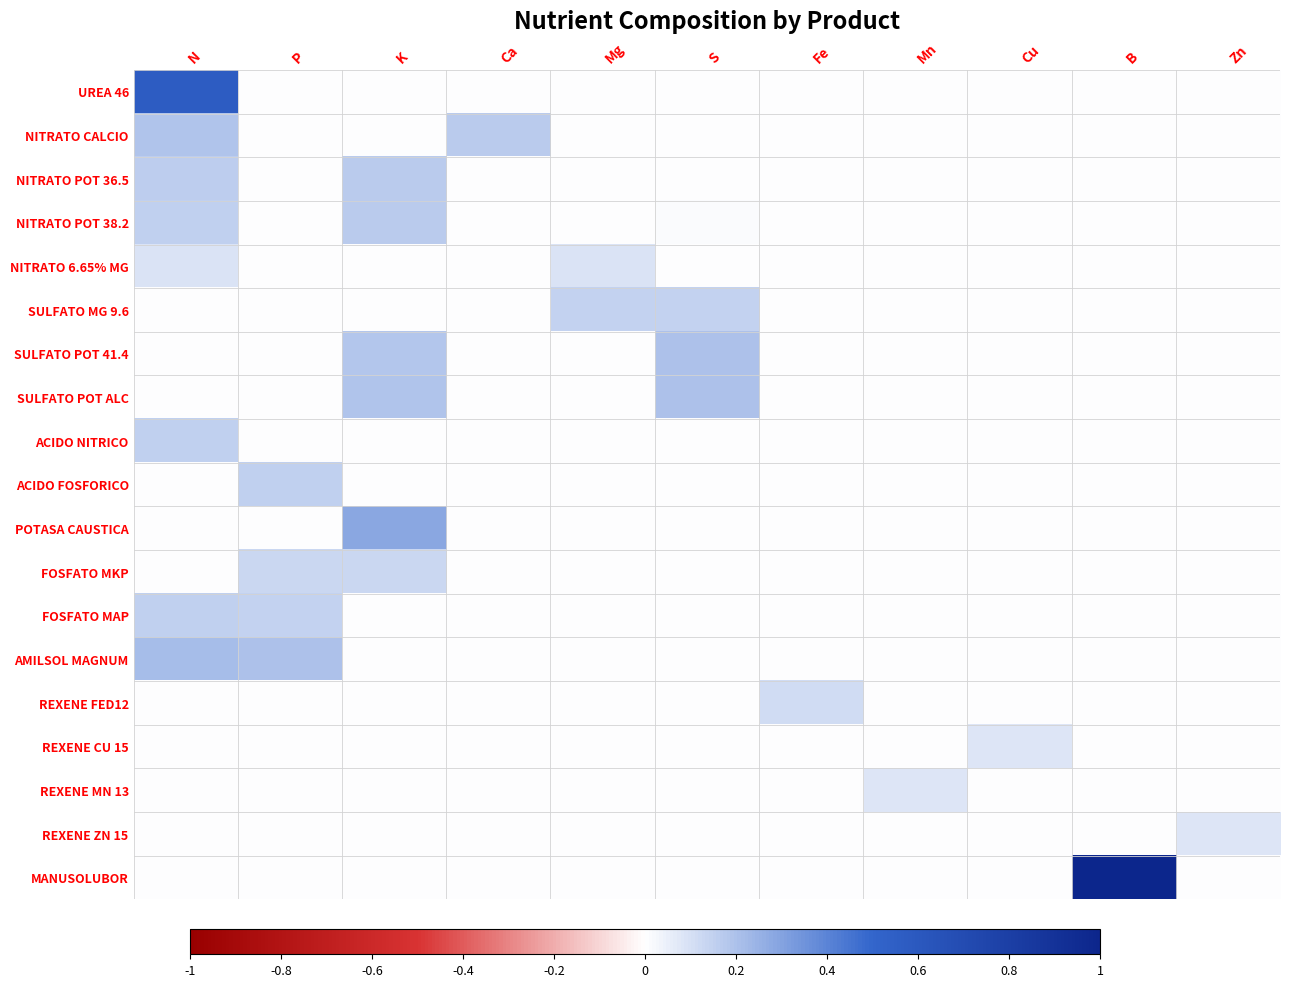

Rank the series by their maximum value, from highest to lowest.

MANUSOLUBOR, UREA 46, POTASA CAUSTICA, AMILSOL MAGNUM, SULFATO POT 41.4, SULFATO POT ALC, NITRATO CALCIO, NITRATO POT 38.2, NITRATO POT 36.5, ACIDO FOSFORICO, ACIDO NITRICO, FOSFATO MAP, SULFATO MG 9.6, FOSFATO MKP, REXENE FED12, NITRATO 6.65% MG, REXENE MN 13, REXENE CU 15, REXENE ZN 15